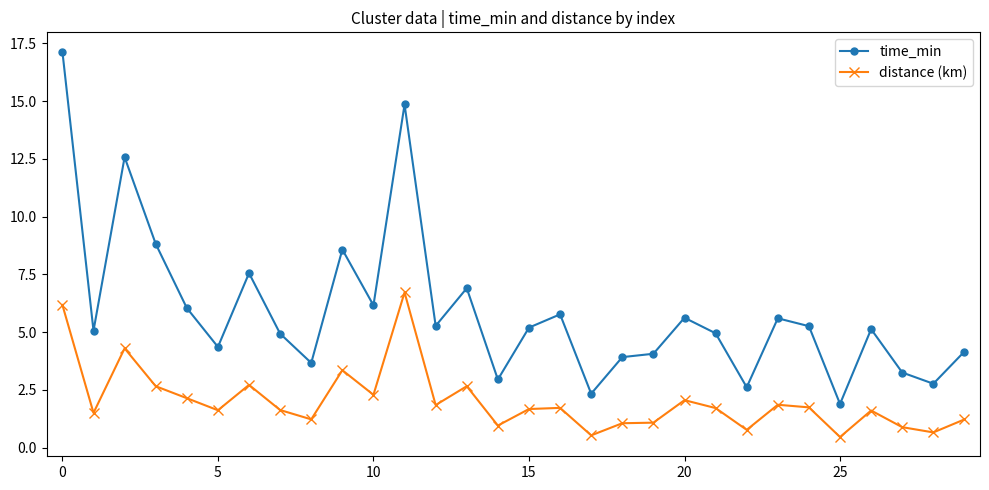

True or false: distance (km) and time_min intersect in this chart.

False